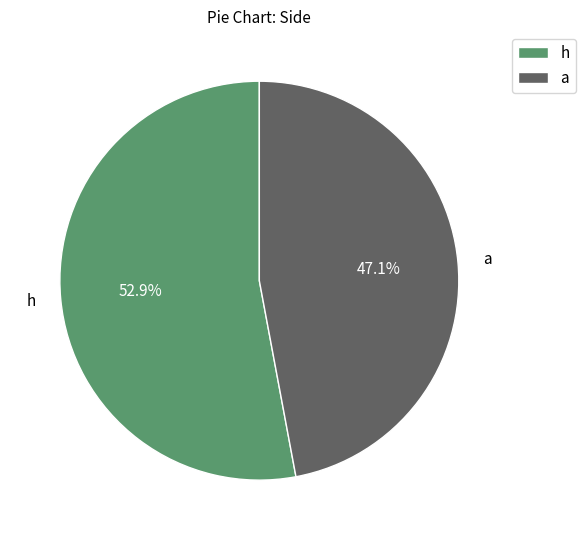

Which has a higher value, h or a?

h